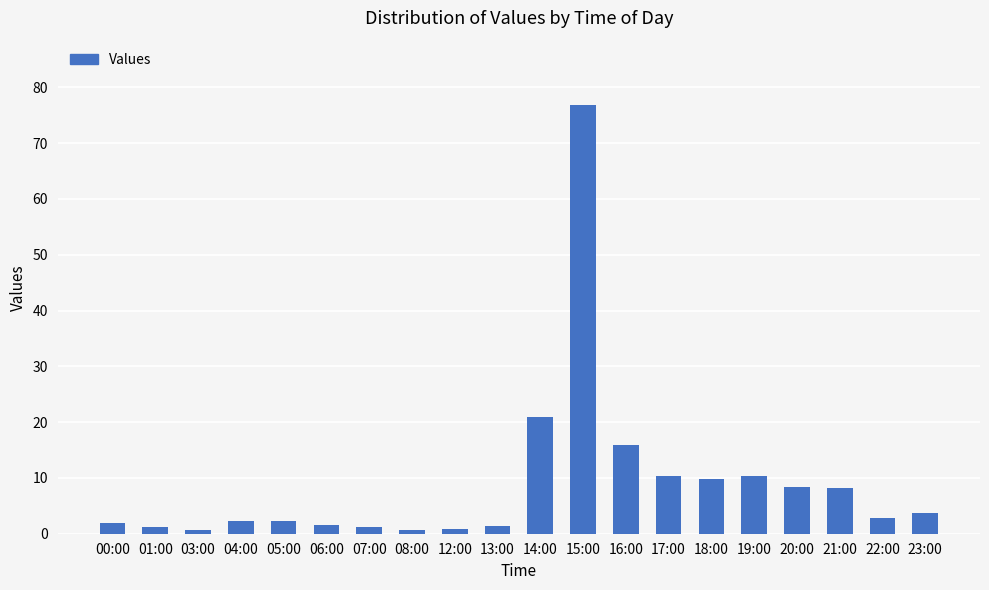

What is the label of the 16th bar from the right?

05:00